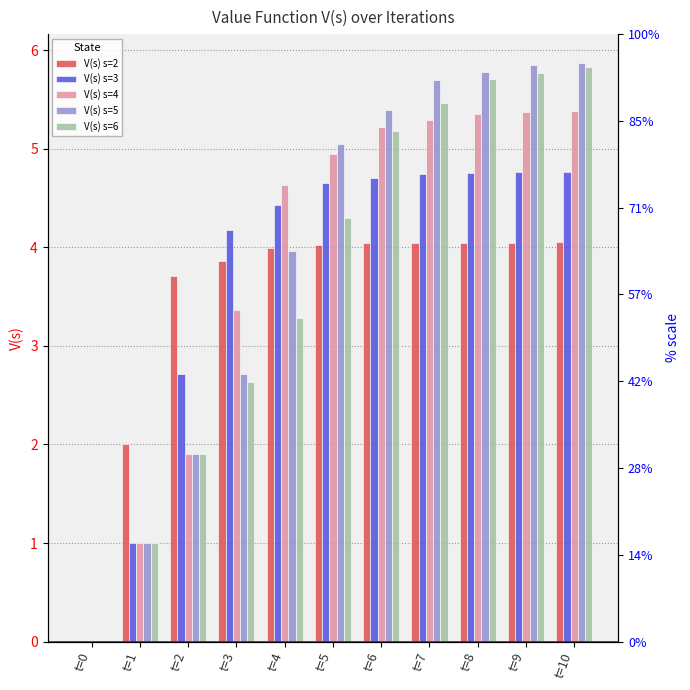

What is the maximum value for V(s) s=3?

4.8